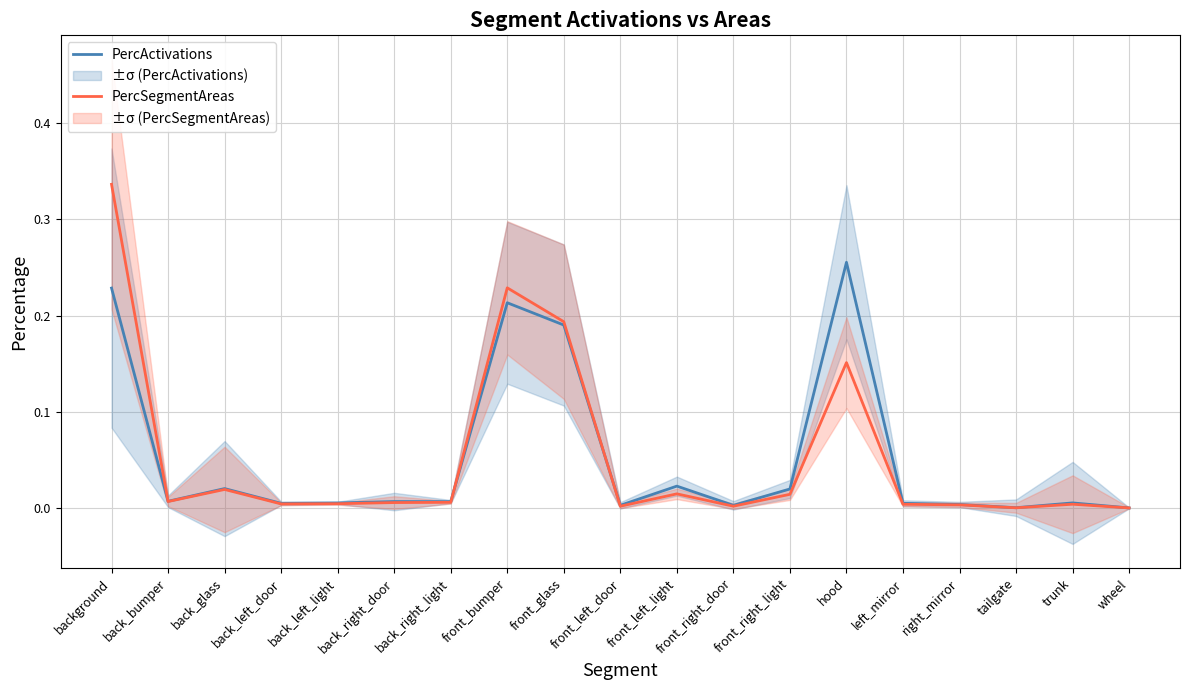

What is the sum of all PercActivations values?

1.0